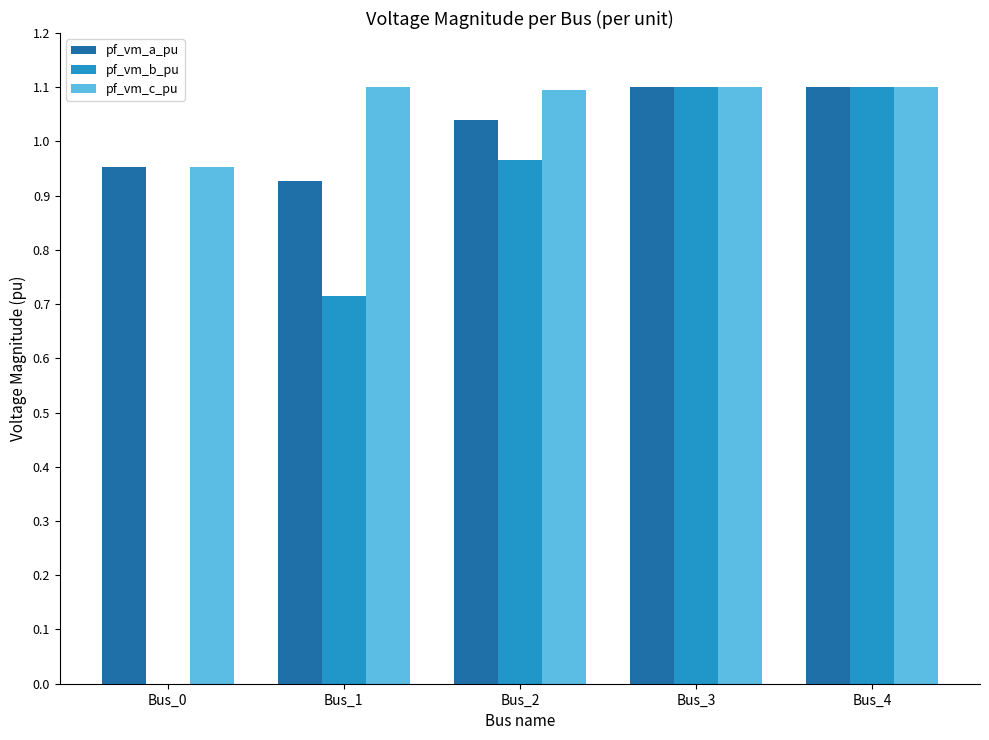

What is the spread (max minus min) of values at Bus_2?

0.1